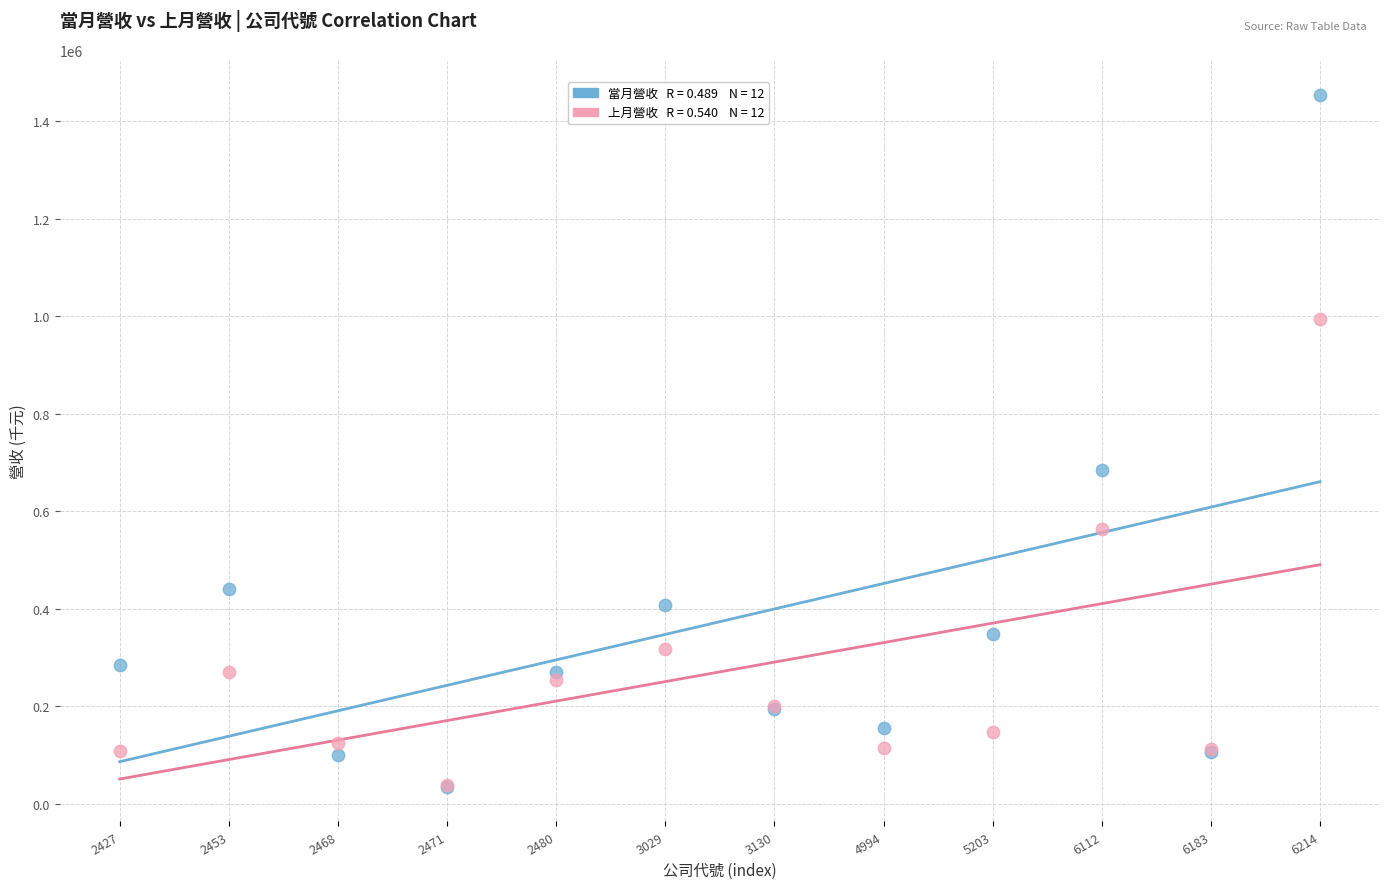

Across all series, what Y value is closest to 743999?

685129